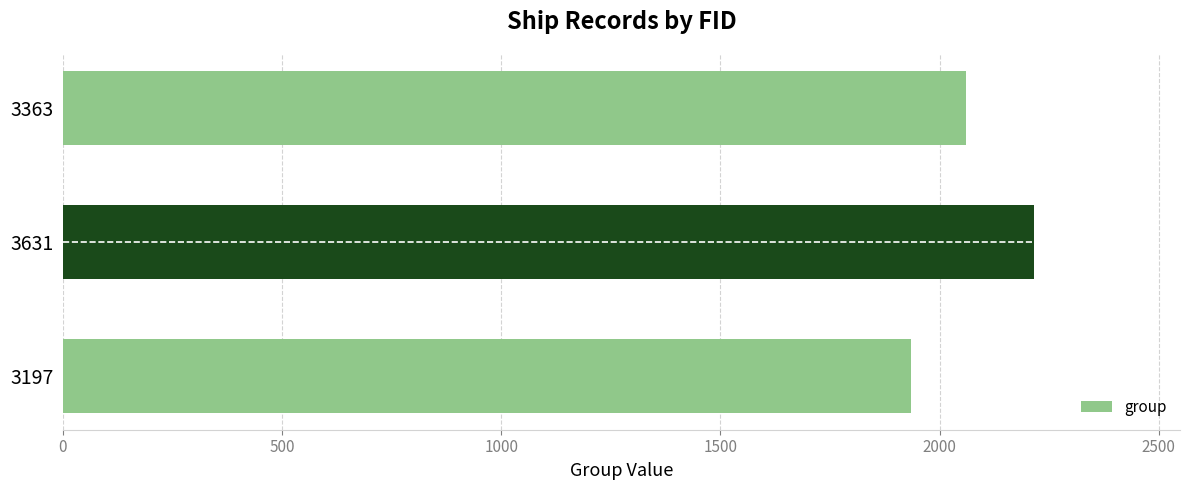

True or false: the data shows 1056 at 3631.

False